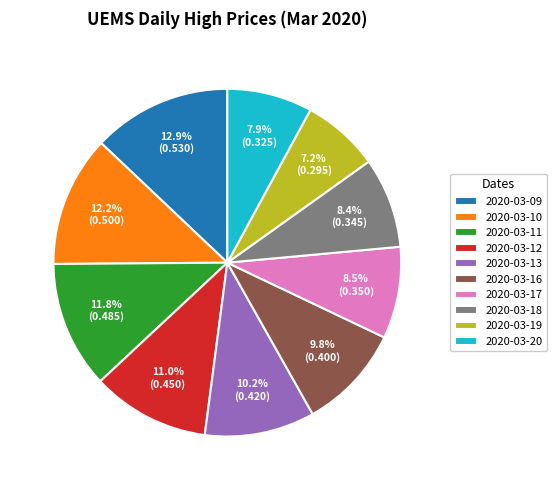

Which category has the smallest portion of the pie?

2020-03-19